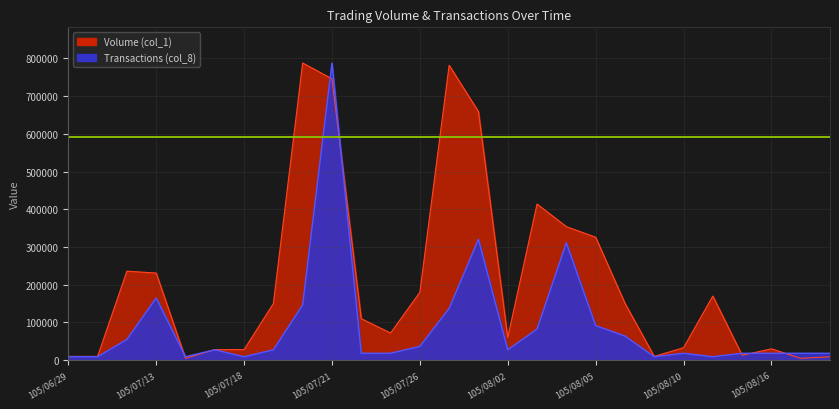

At how many categories does at least one series exceed 743407?

3